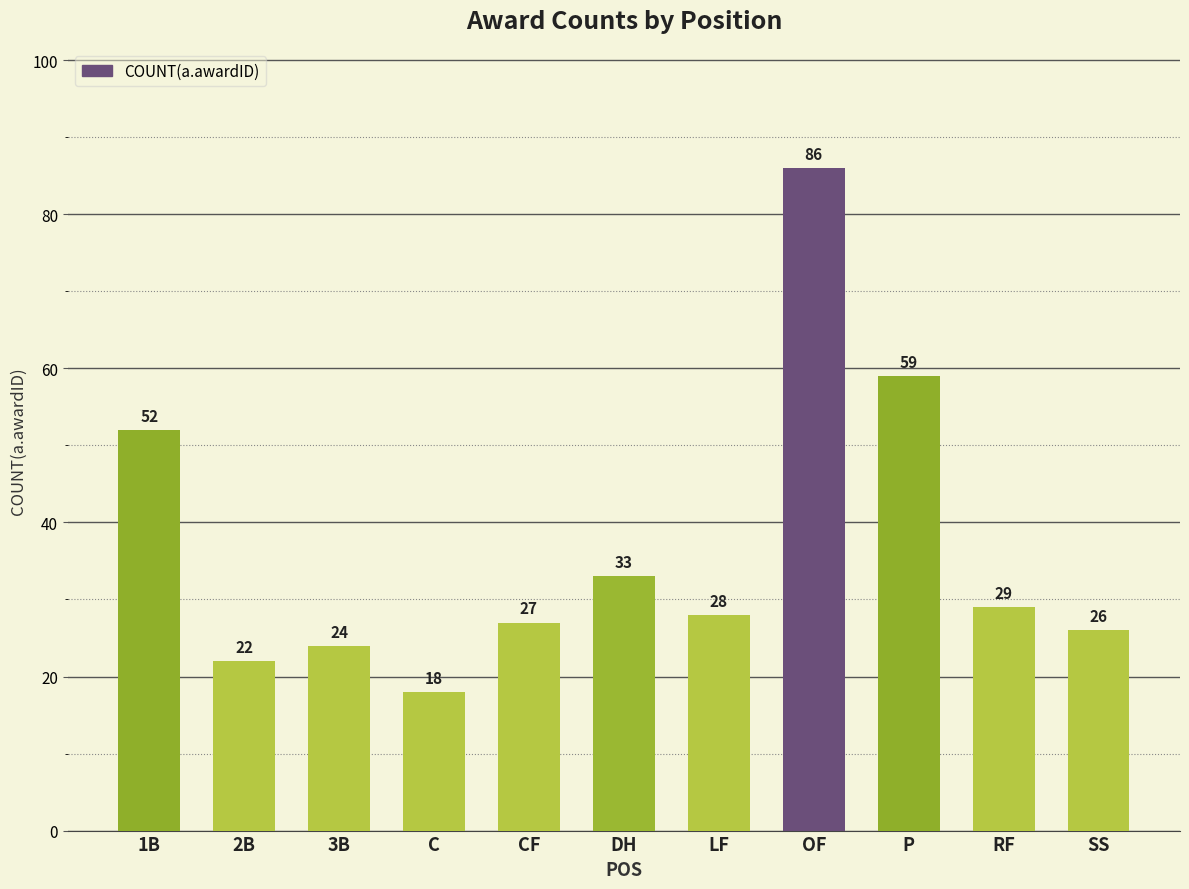

The chart shows a value of 86 at OF. True or false?

True